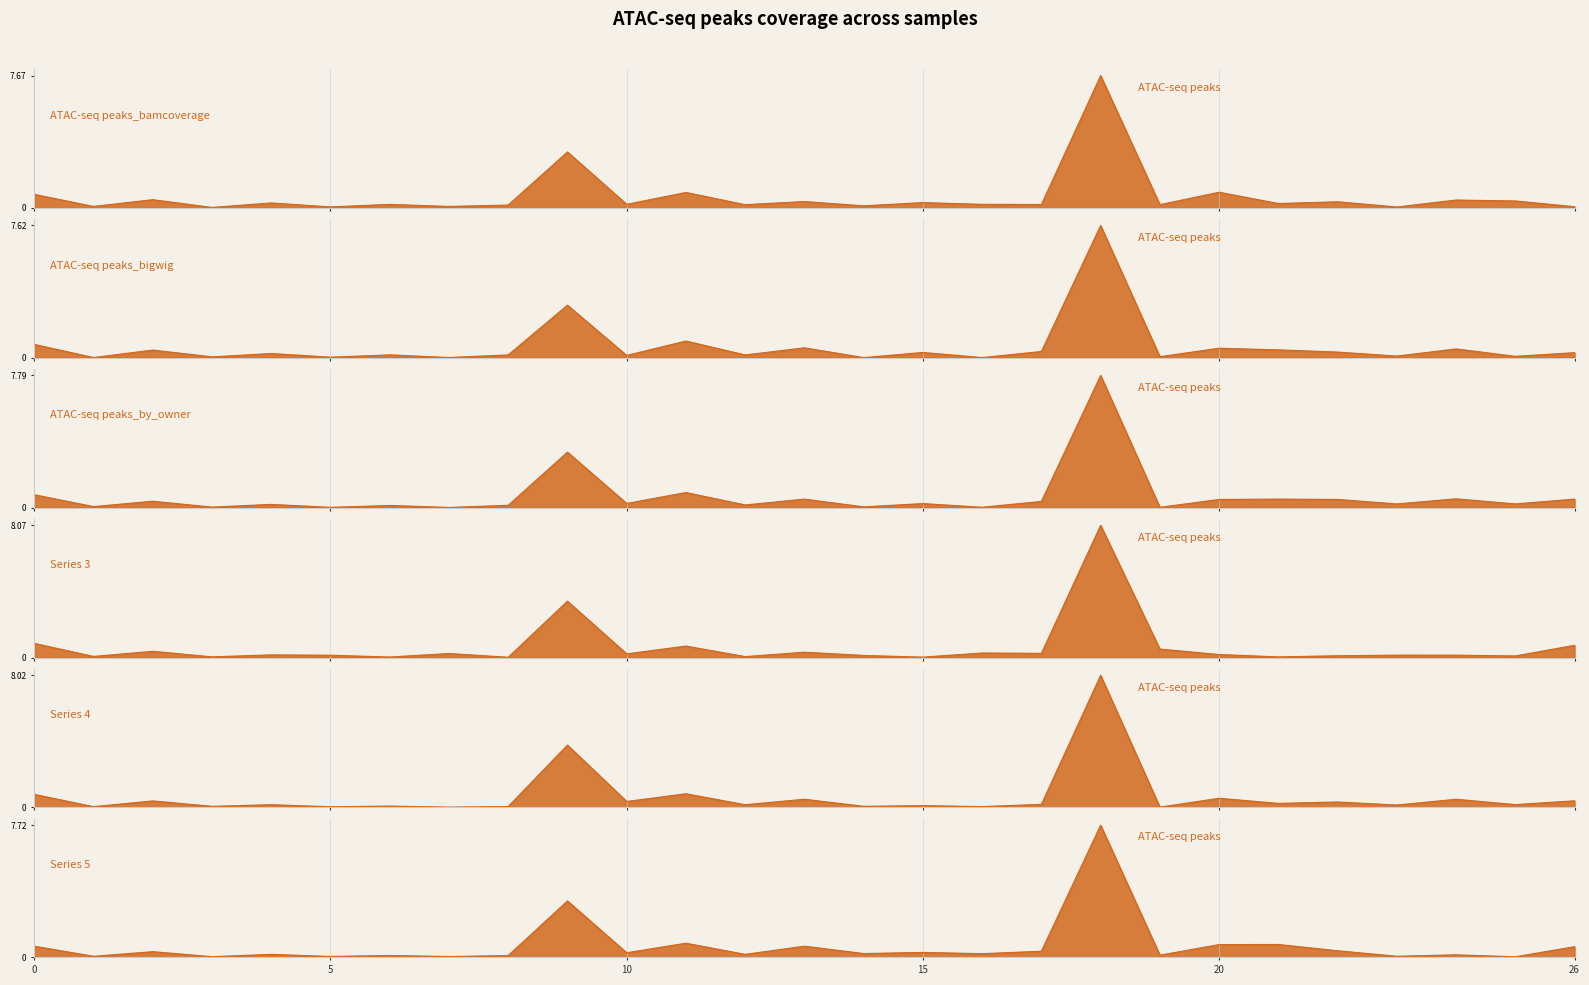

Is it true that ATAC-seq peaks_by_owner equals 0.5 at 21?

True